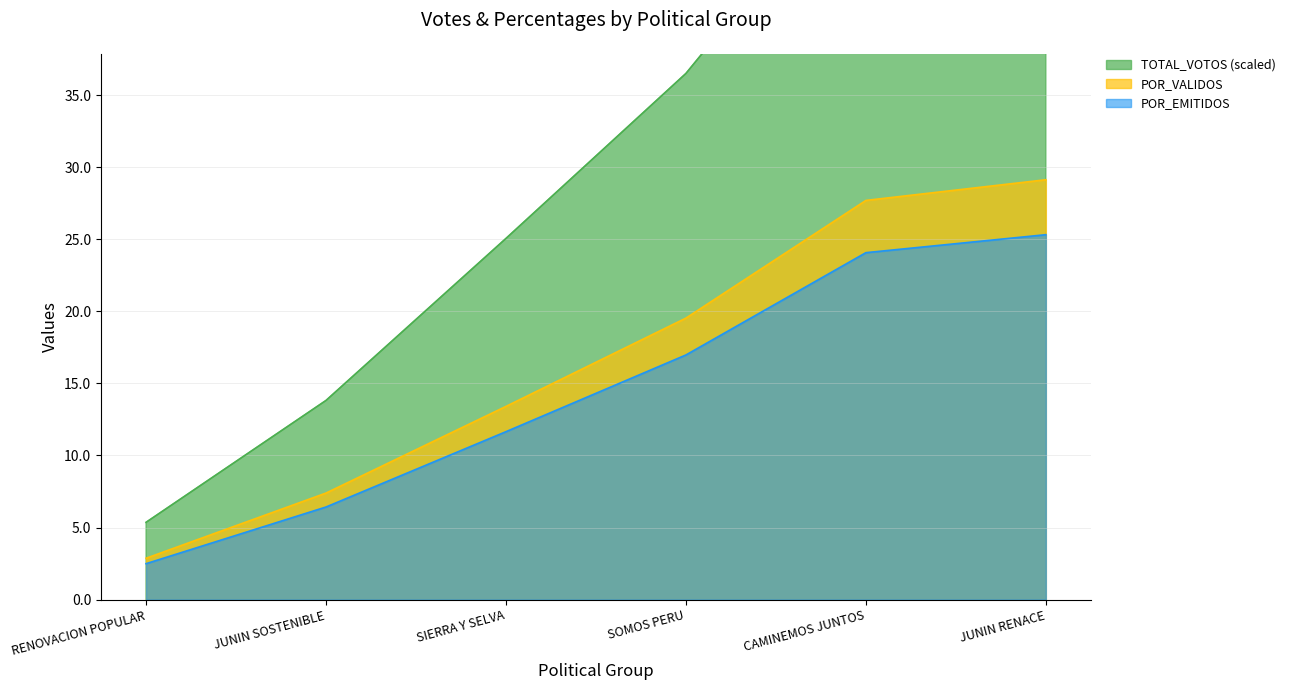

Rank the categories by POR_EMITIDOS value from lowest to highest.

RENOVACION POPULAR, JUNIN SOSTENIBLE, SIERRA Y SELVA, SOMOS PERU, CAMINEMOS JUNTOS, JUNIN RENACE